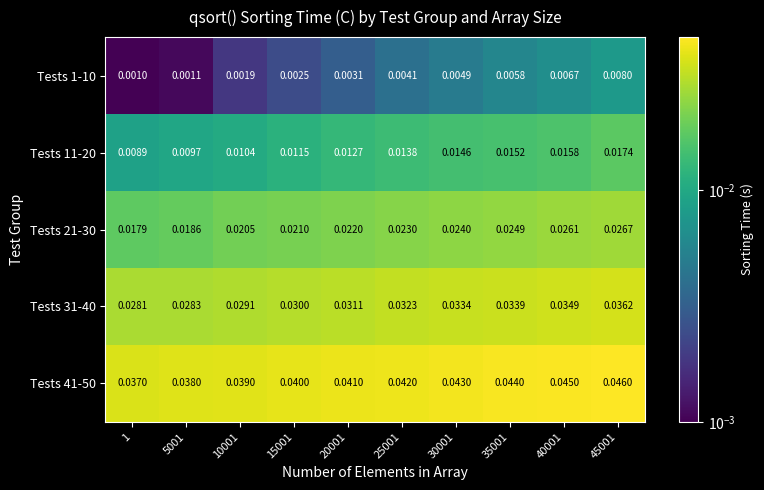

Is the value of Tests 41-50 at 25001 greater than the value of Tests 21-30 at 20001?

Yes